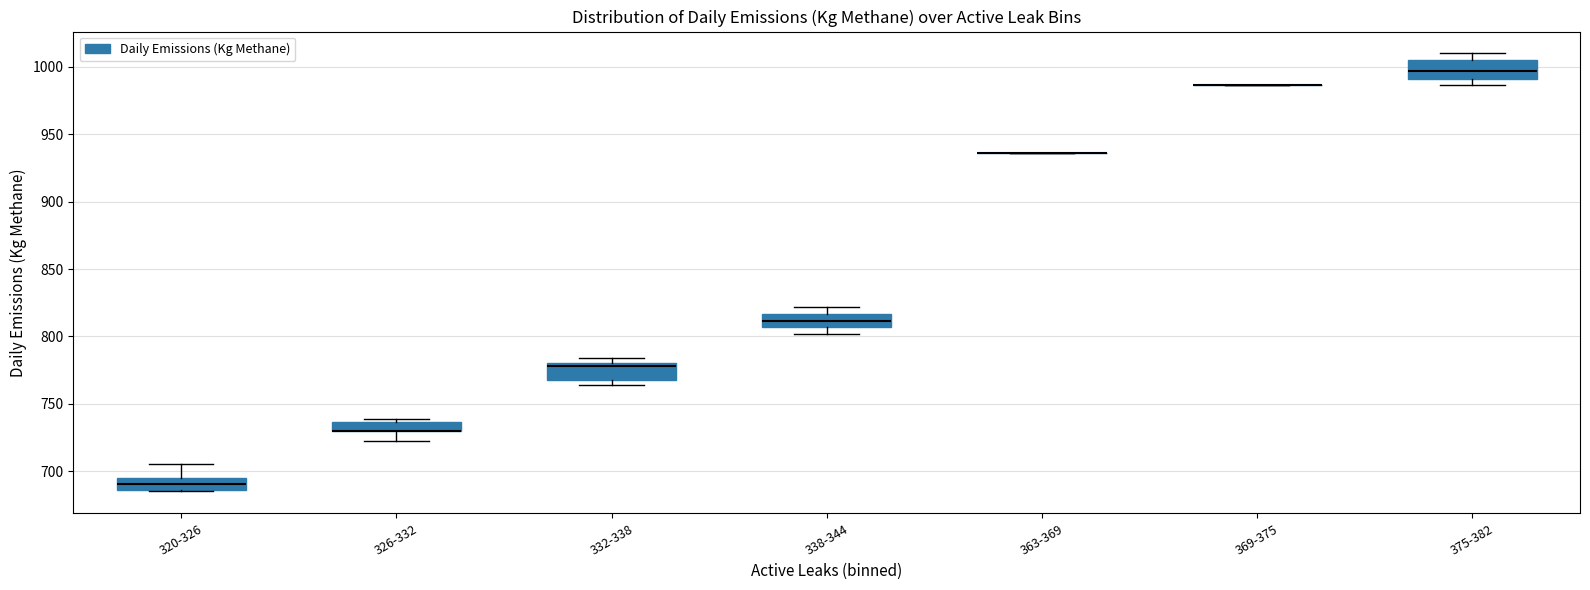

Where is the lower edge of the box for 332-338 on the y-axis? The values are not printed on the chart, so give them approximately, as read against the axis.

770